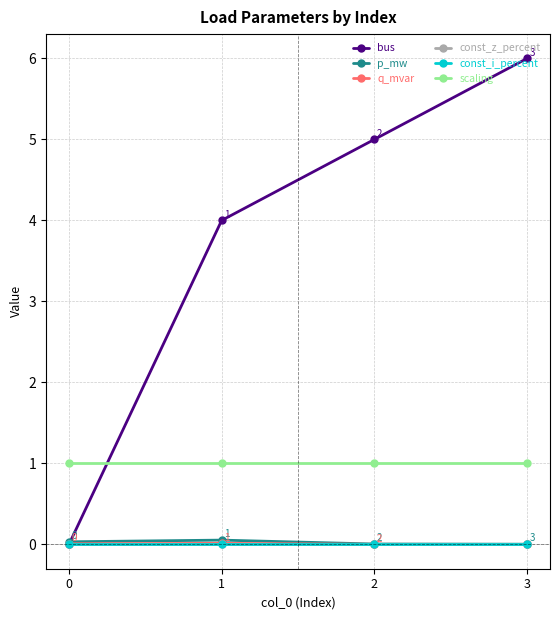

Is this an area chart (filled region under the line)?

No